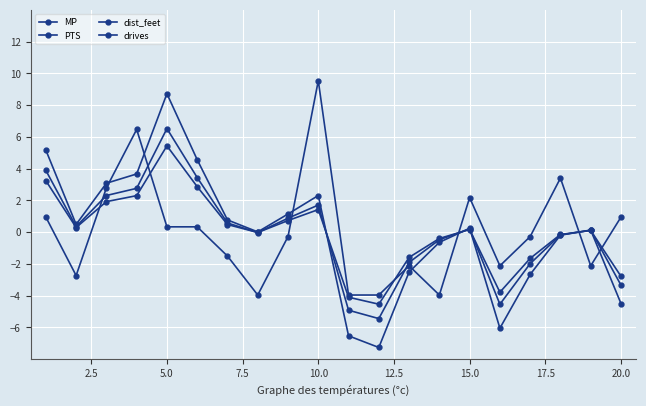

Does the chart display data point markers on the line(s)?

Yes